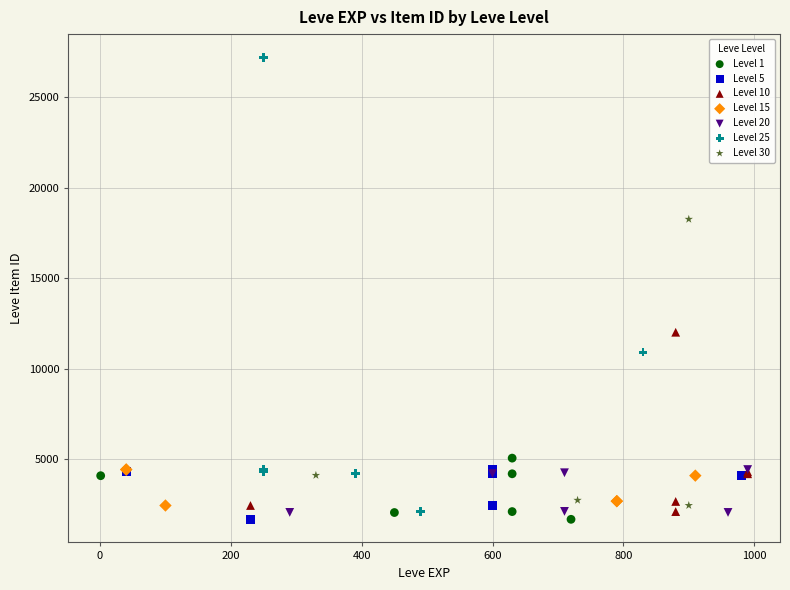

Which series contains the highest Y value?

Level 25